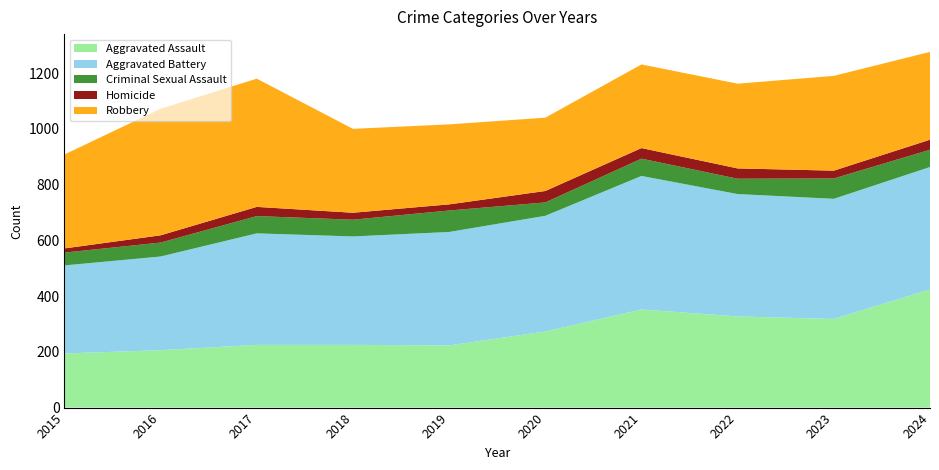

Reading left to right, extract all data points from this chart.

Aggravated Assault: 194	206	225	225	223	273	352	327	318	424
Aggravated Battery: 316	336	400	389	407	415	479	439	431	439
Criminal Sexual Assault: 46	50	62	60	77	48	62	55	73	62
Homicide: 15	26	33	25	22	41	38	37	28	36
Robbery: 337	454	460	301	287	263	300	304	340	315